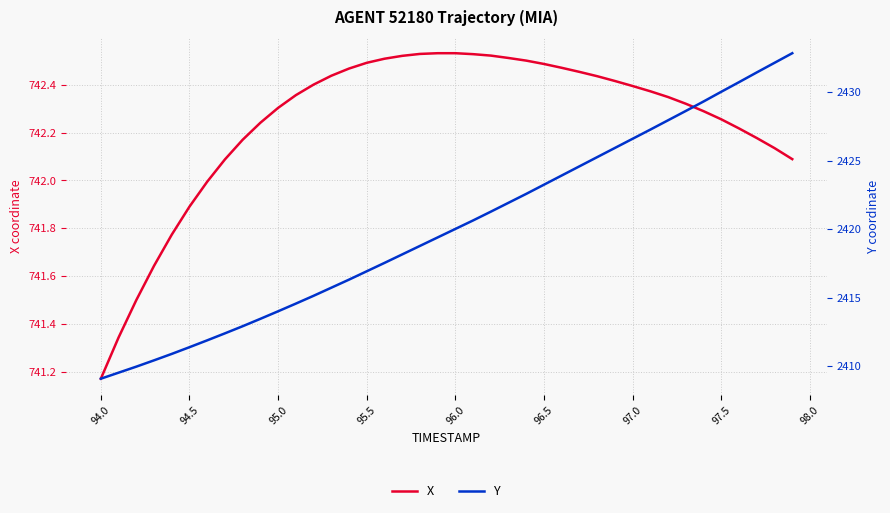

Which category has the lowest value in the X series?

94.0